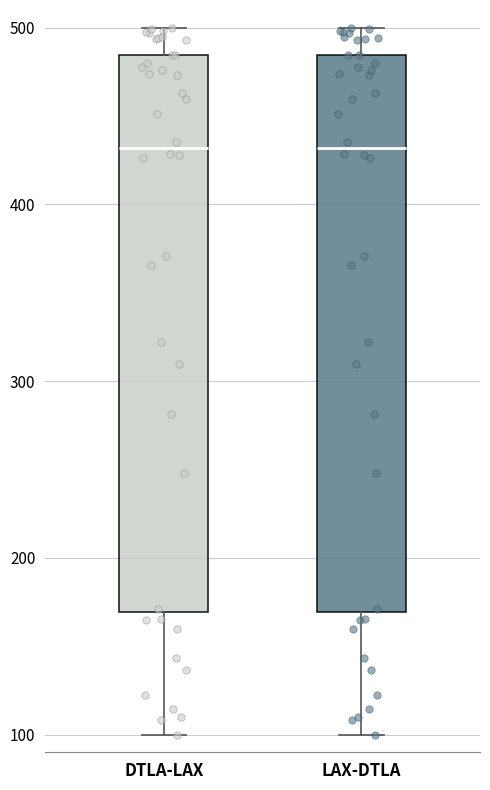

Reading left to right, read every box against the y-axis: the position of its median line, the range the box covers, and the ends of its whiskers. The values are not printed on the chart, so give them approximately, as read against the axis.

DTLA-LAX: median 430, box 170 to 480, whiskers 100 to 500
LAX-DTLA: median 430, box 170 to 480, whiskers 100 to 500